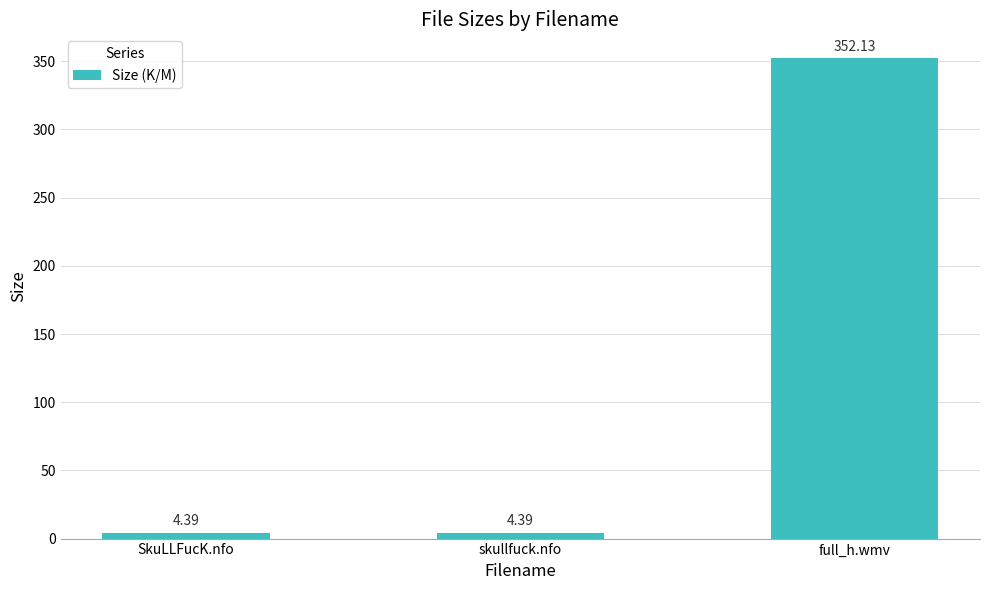

At which category does the chart reach its peak across all series?

full_h.wmv